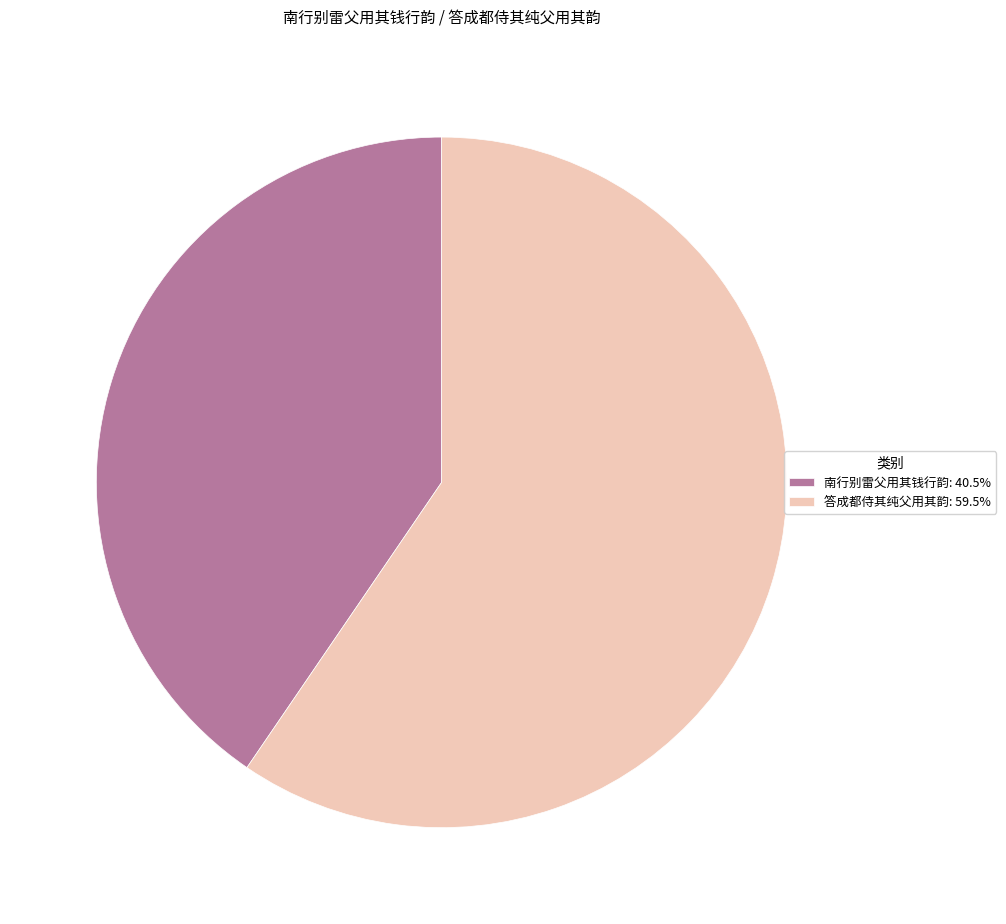

How many slices are in this pie chart?

2